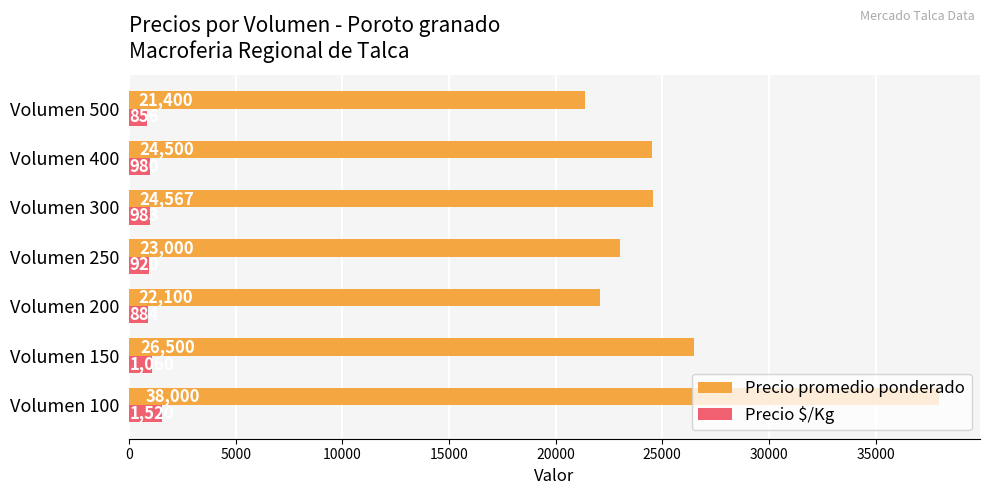

Which series has the largest total across all categories?

Precio promedio ponderado